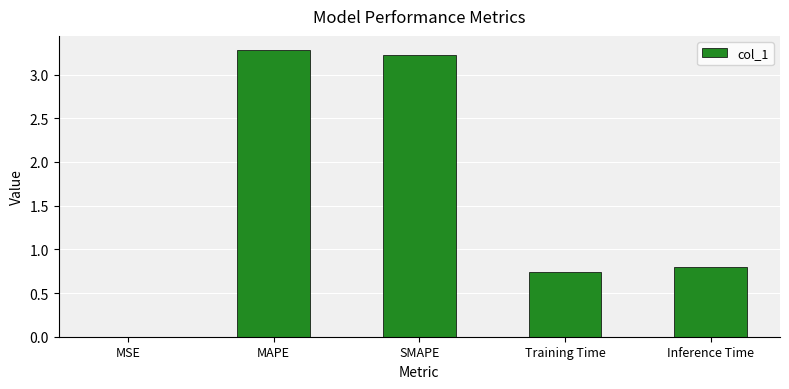

What is the maximum value shown in the chart?

3.3